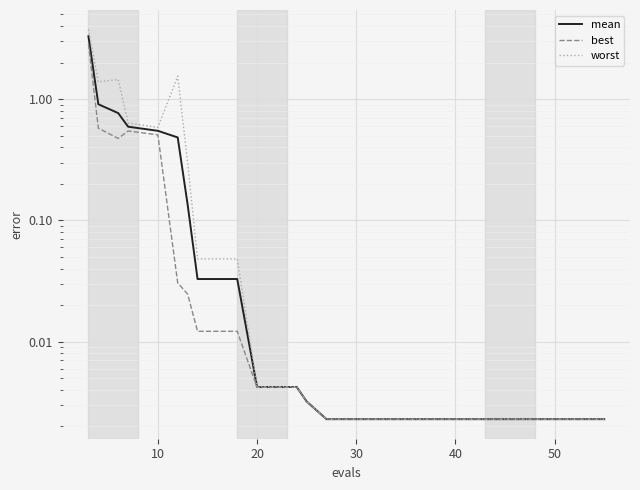

What is the greatest value displayed?

3.8